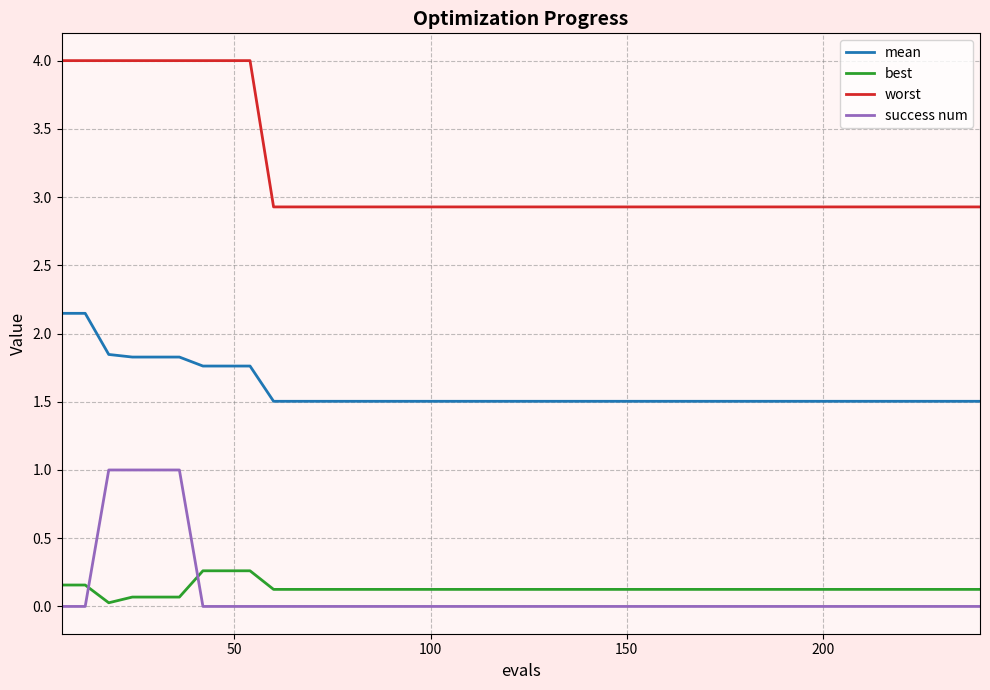

How many lines are shown in the chart?

4